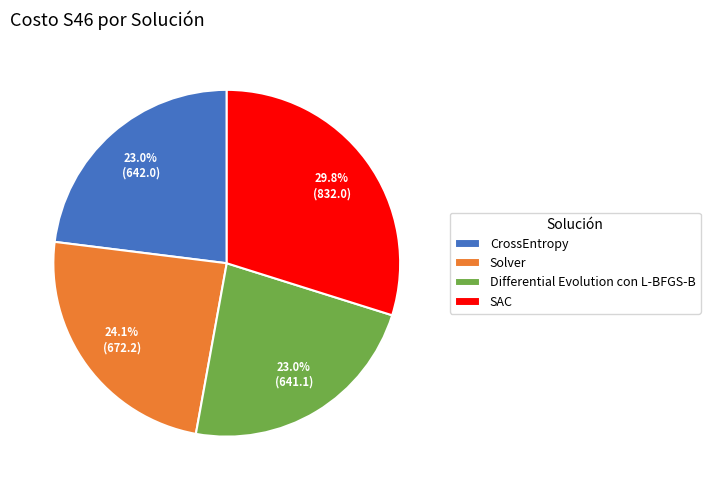

Between SAC and CrossEntropy, which is larger?

SAC